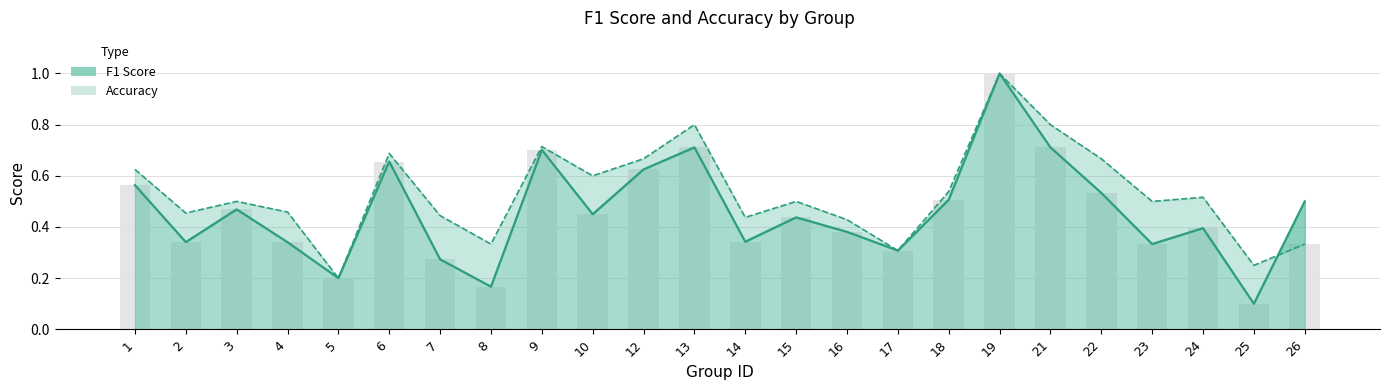

What is the smallest value displayed?

0.1